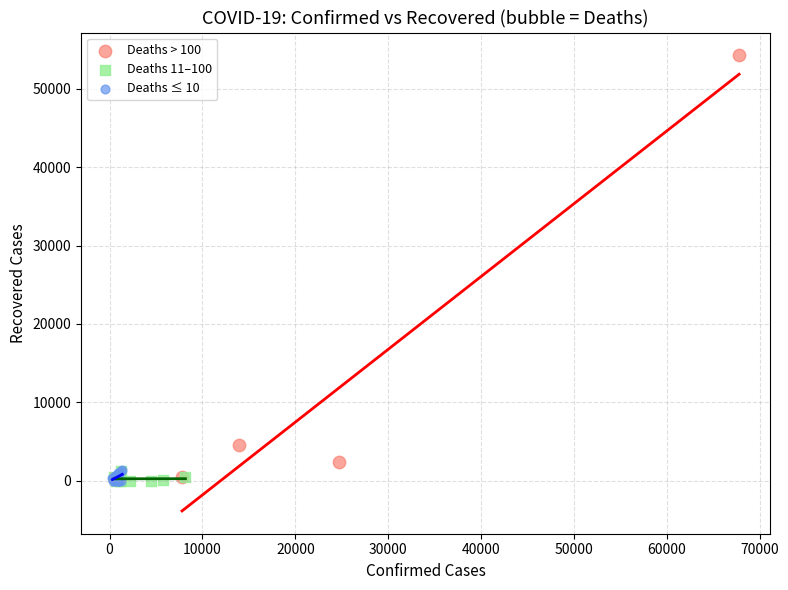

Which series reaches the maximum Y coordinate?

Deaths > 100